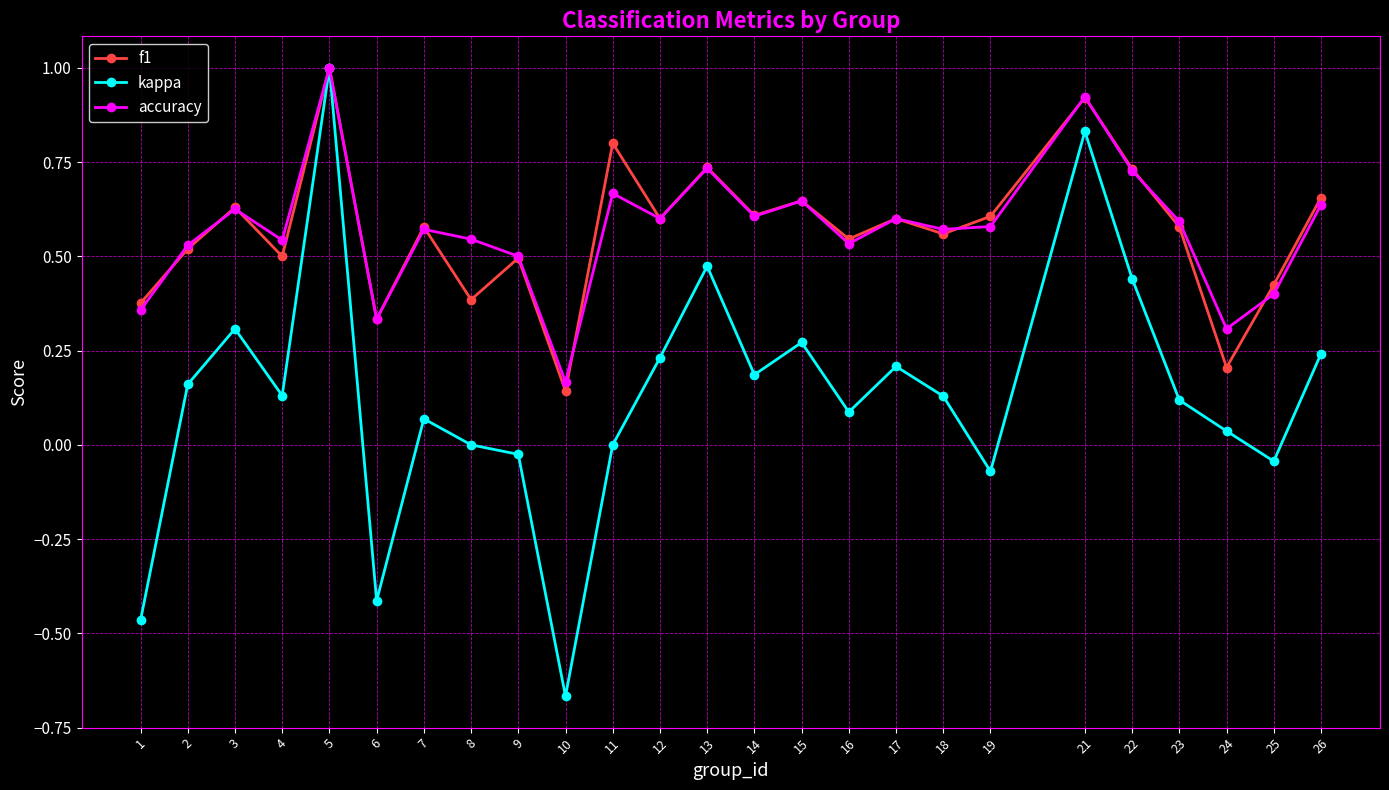

What is the value of the accuracy point at the 5th from the left?

1.0